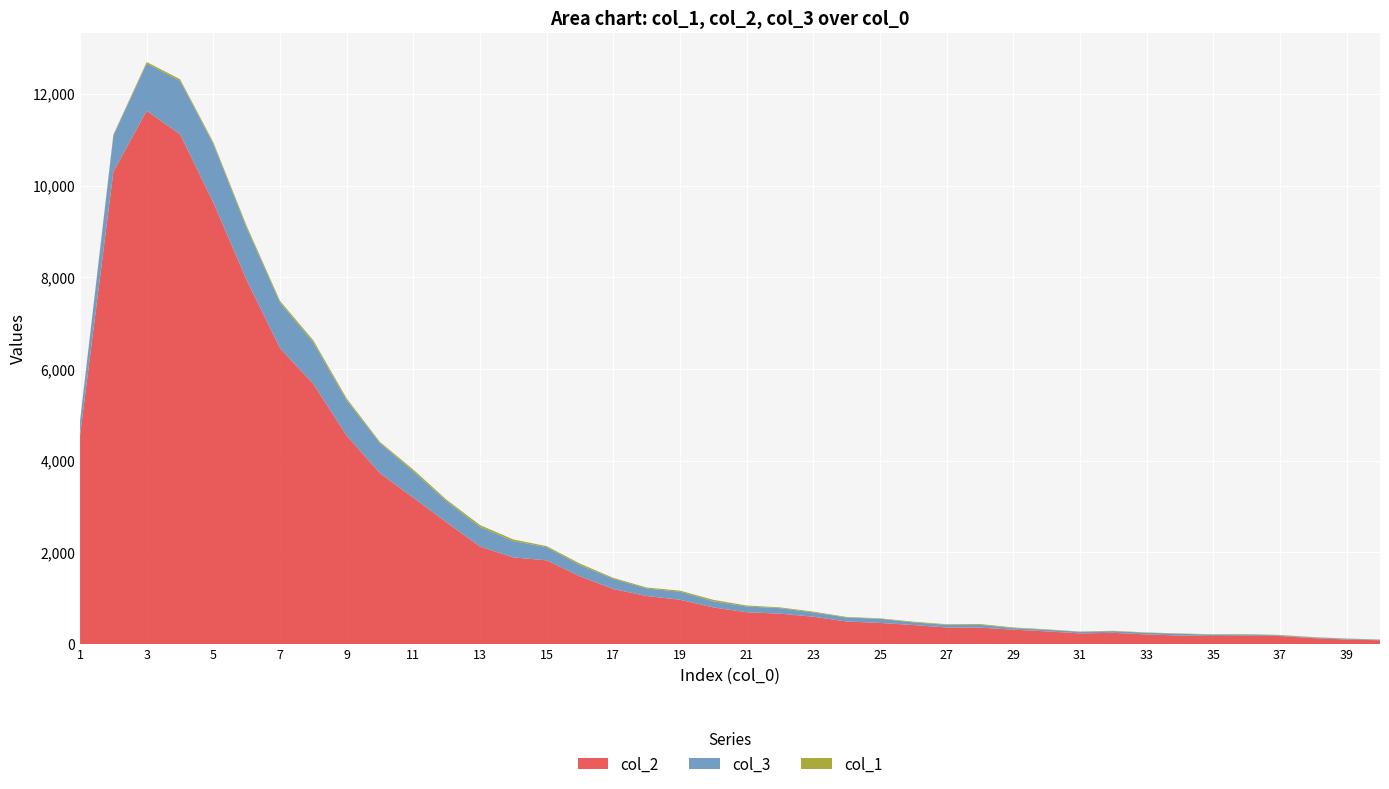

Reading left to right, transcribe all the data shown in this chart.

col_1: 4	21	32	36	38	47	39	48	41	26	40	34	40	35	24	33	21	22	23	32	22	17	17	12	10	15	13	17	13	8	5	8	7	6	13	13	9	7	5	4
col_2: 4554	10303	11631	11118	9627	7937	6452	5673	4547	3725	3194	2653	2129	1891	1828	1478	1202	1050	968	801	696	665	598	494	463	417	364	360	316	279	235	247	212	188	177	182	177	131	101	85
col_3: 312	789	1031	1165	1277	1135	993	901	768	656	571	460	427	357	285	245	222	163	176	133	125	120	94	87	90	58	57	62	35	36	35	36	36	39	26	23	15	16	17	12